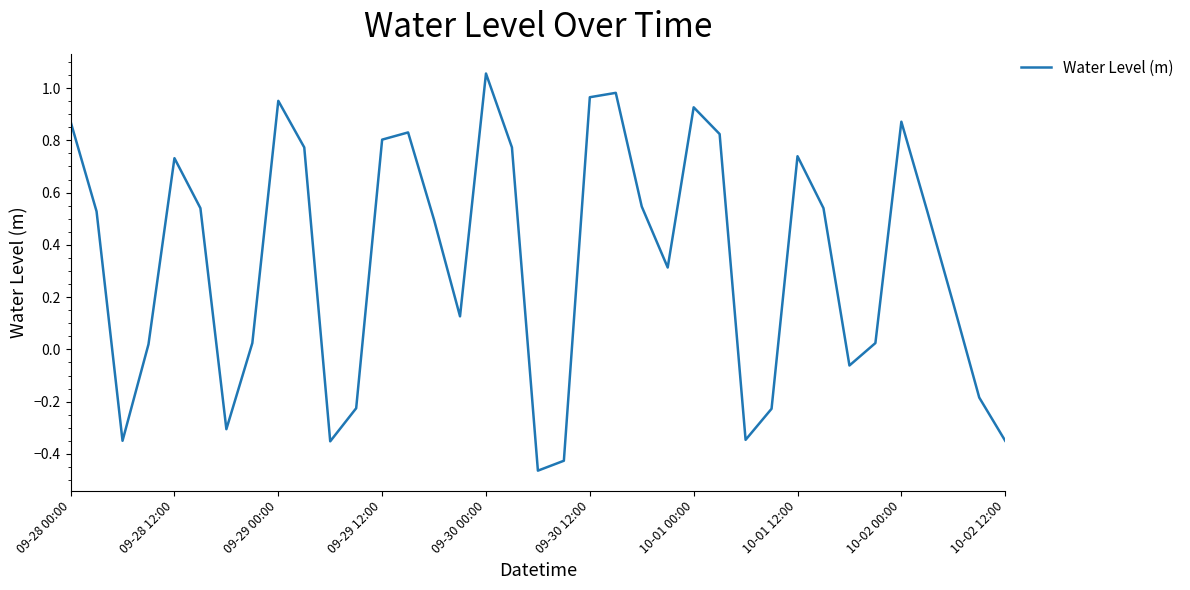

How many lines are shown in the chart?

1